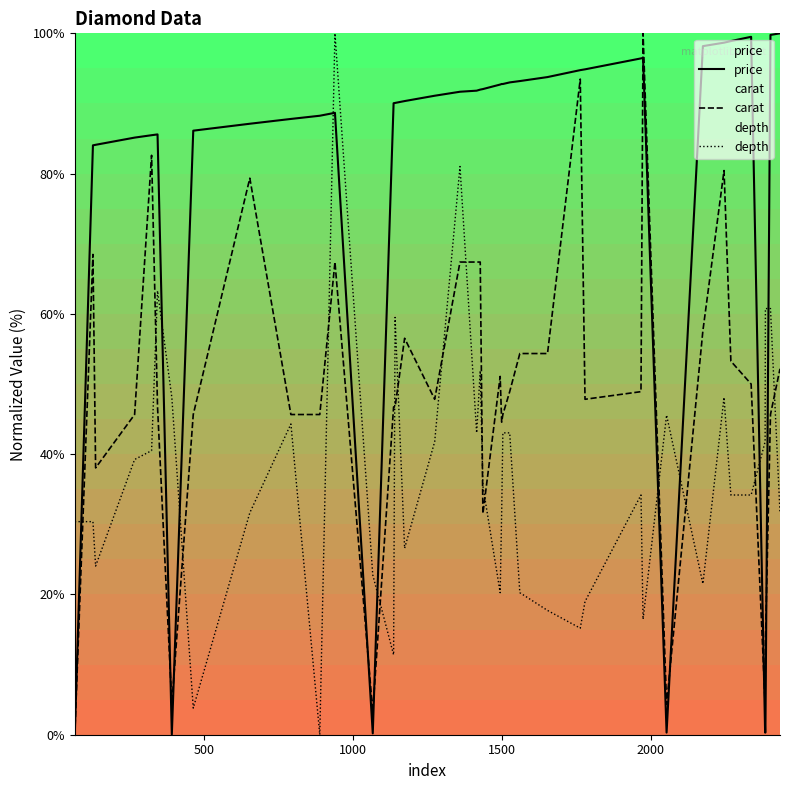

What are all the series names shown in the legend?

price, carat, depth